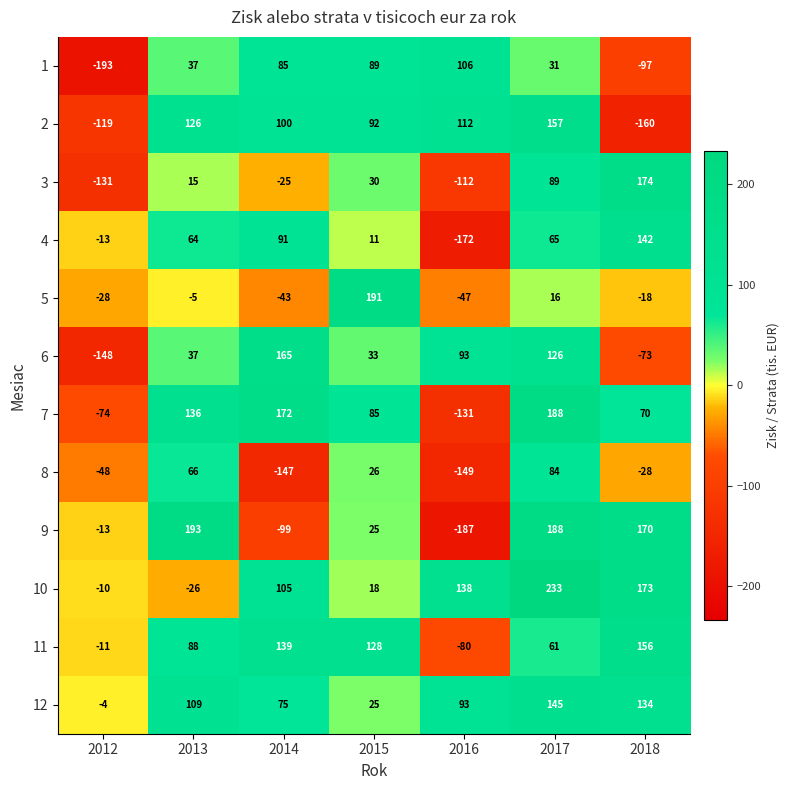

Which series has the largest range (max minus min)?

9